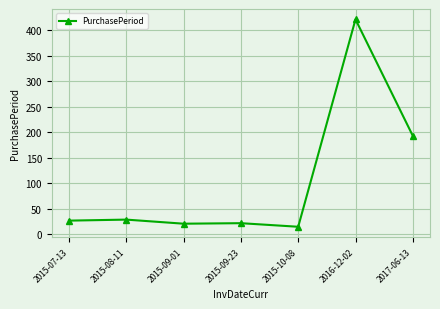

True or false: the data shows 47 at 2015-08-11.

False